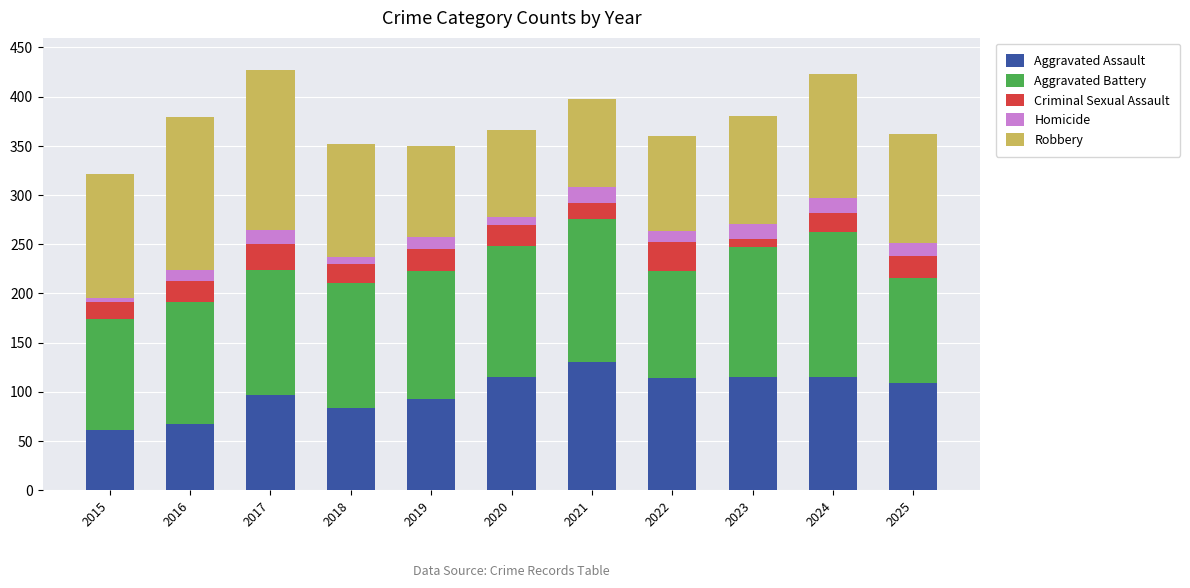

The Aggravated Assault series shows 97 at 2017. True or false?

True